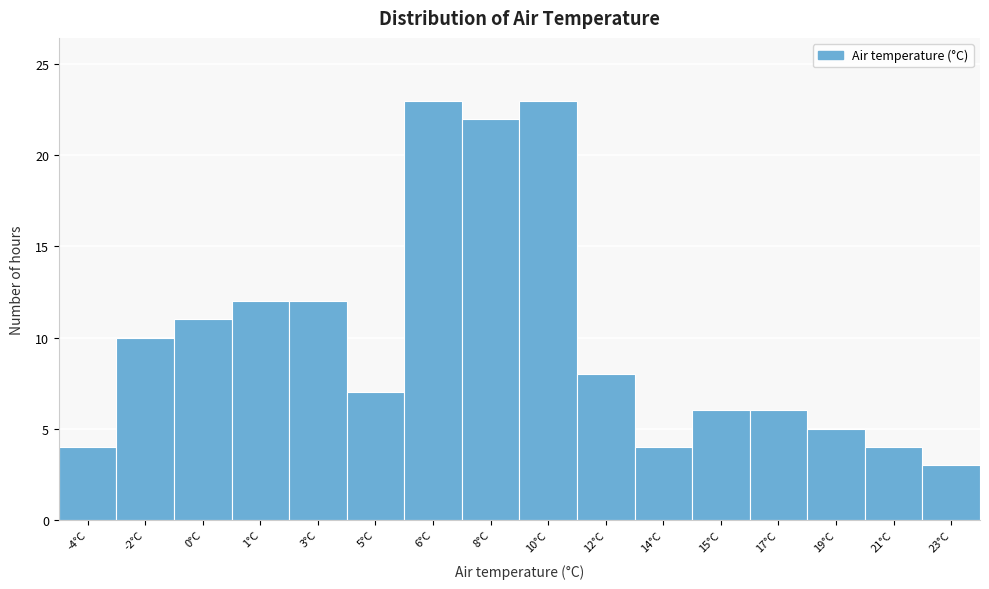

Reading left to right, list all the values displayed in this chart.

4	10	11	12	12	7	23	22	23	8	4	6	6	5	4	3